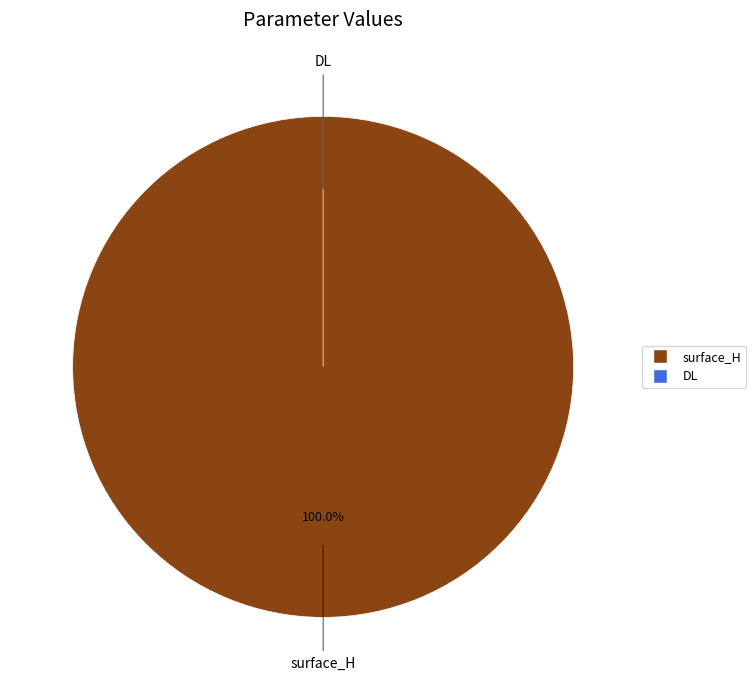

To the nearest percent, what is the combined percentage of DL and surface_H?

100%